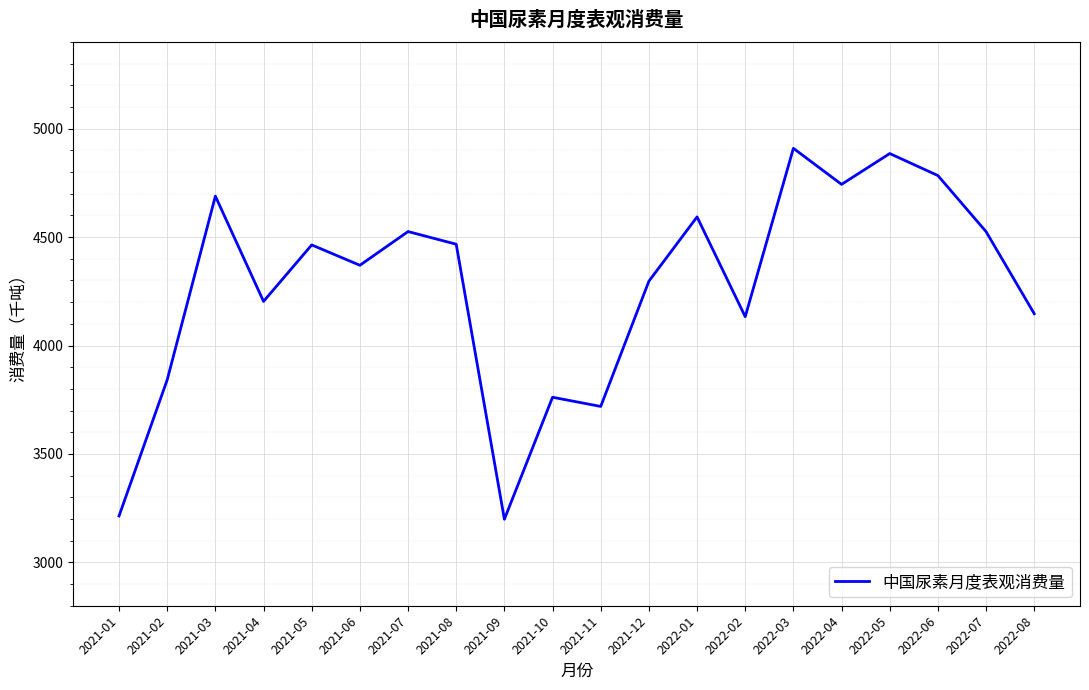

What is the sum of the values at 2021-07 and 2022-04?

9269.0